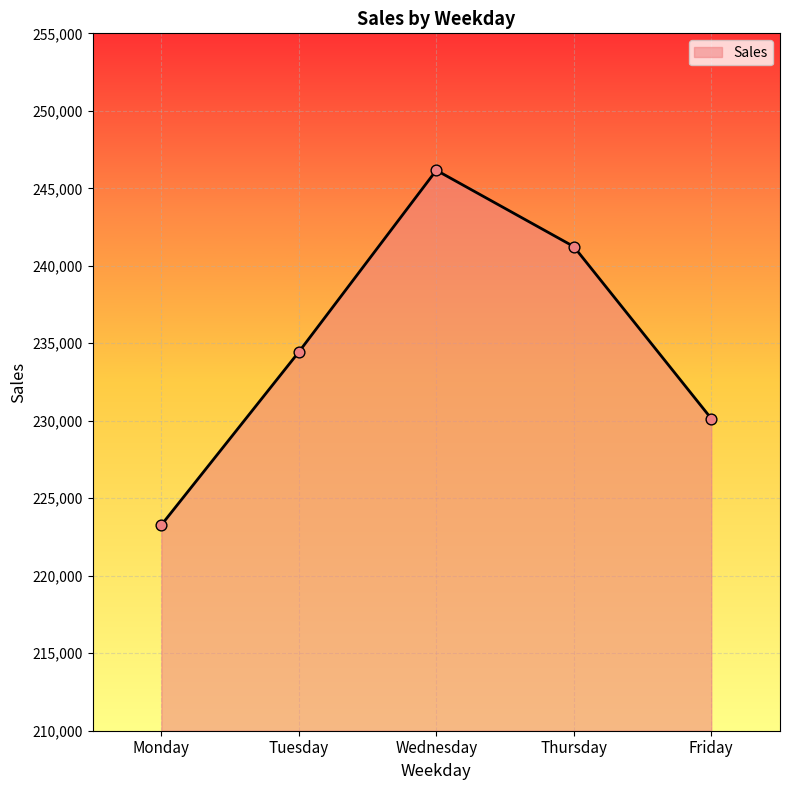

Which has a higher value, Friday or Thursday?

Thursday